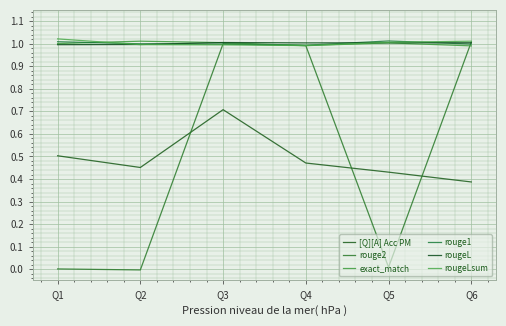

At Q5, list the series in order from largest to smallest.

rouge1, rougeLsum, rougeL, exact_match, [Q][A] Acc PM, rouge2